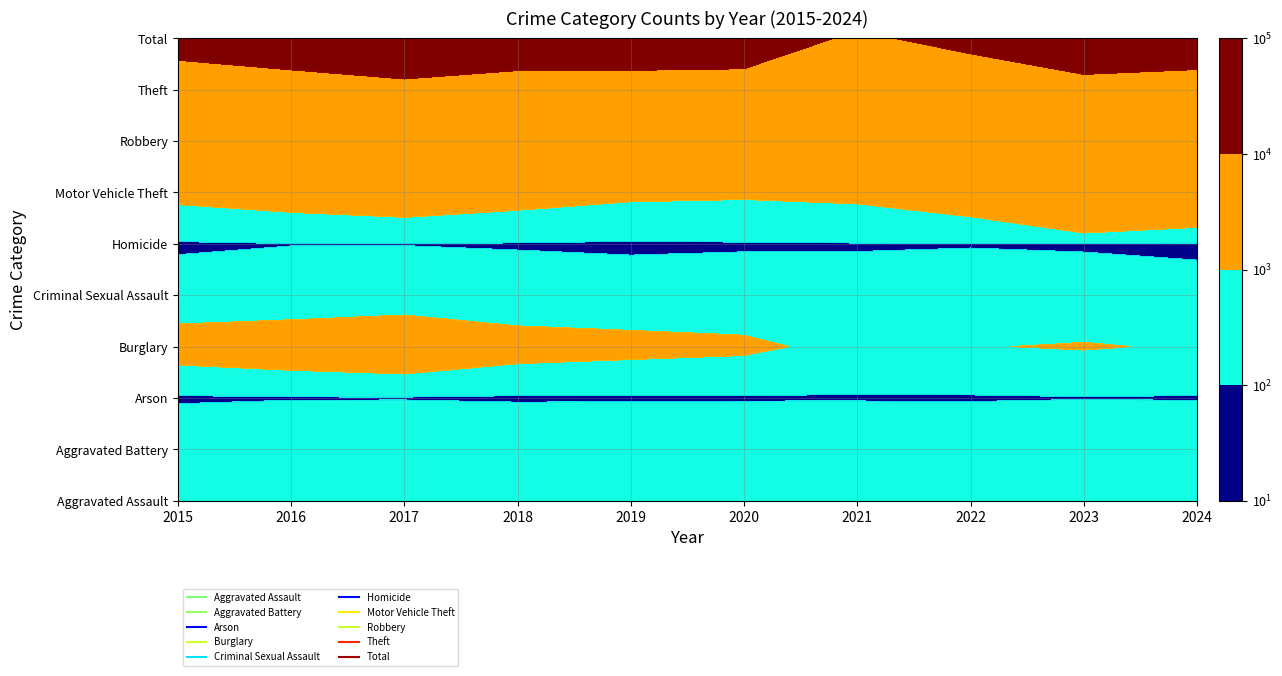

What is the difference between the maximum and second lowest values in the Aggravated Battery series?

163